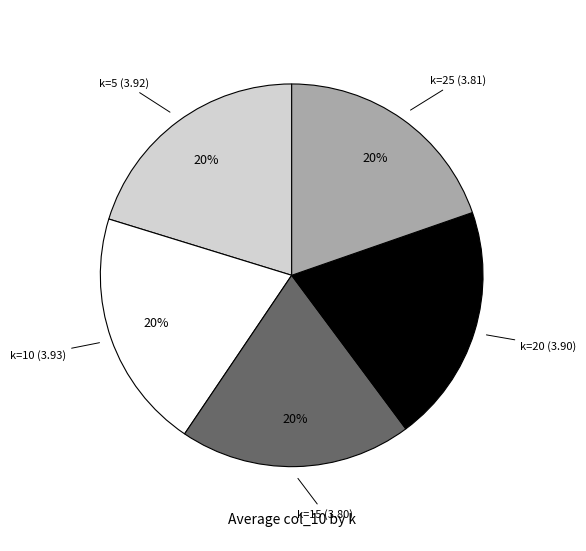

Does any single category account for the majority?

No